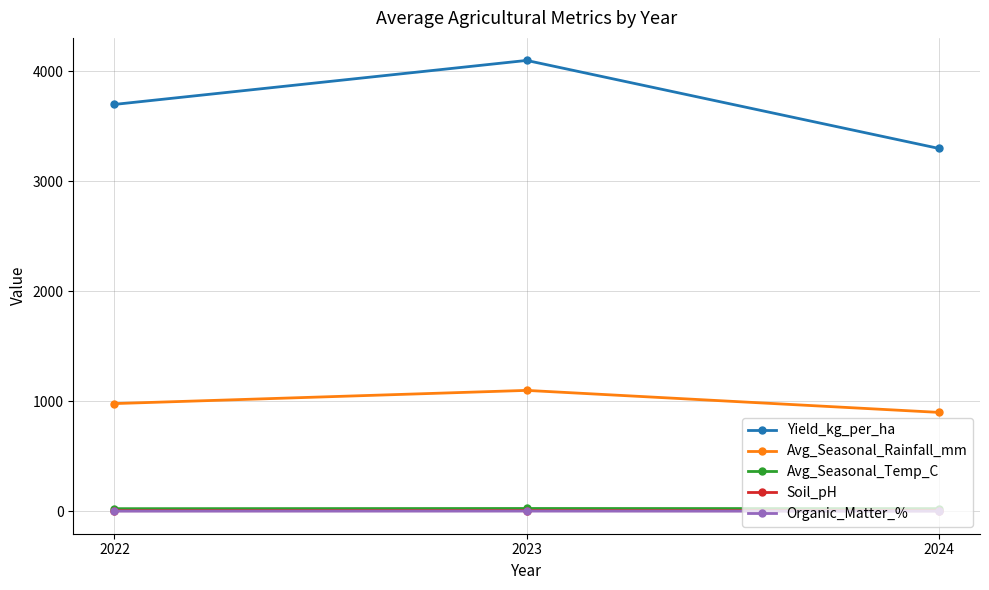

What are all the series names shown in the legend?

Yield_kg_per_ha, Avg_Seasonal_Rainfall_mm, Avg_Seasonal_Temp_C, Soil_pH, Organic_Matter_%